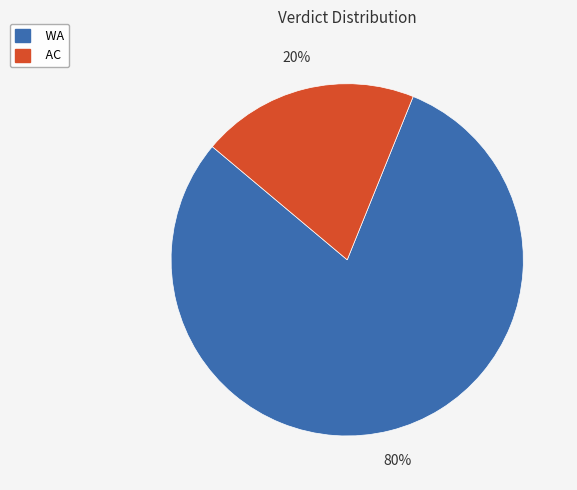

To the nearest percent, what is the difference between the WA and AC slice percentages?

60%